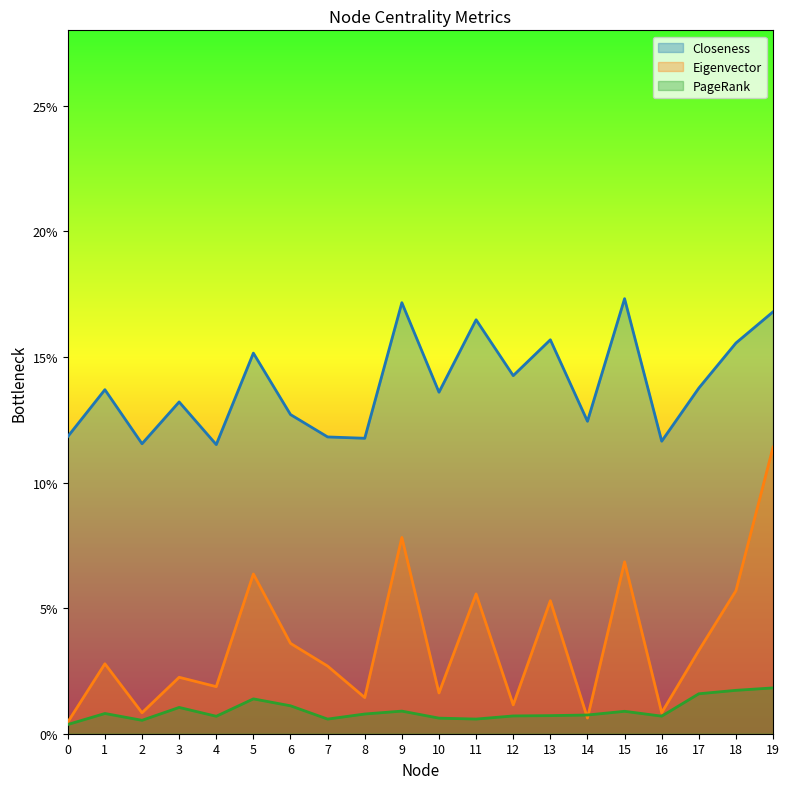

What is the difference between the highest and lowest values at 5?

0.1